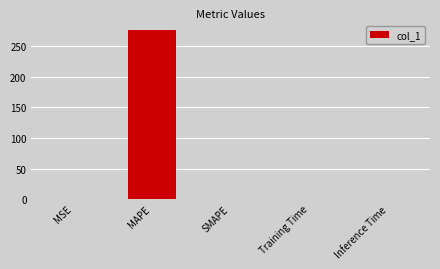

What is the maximum value shown in the chart?

277.5